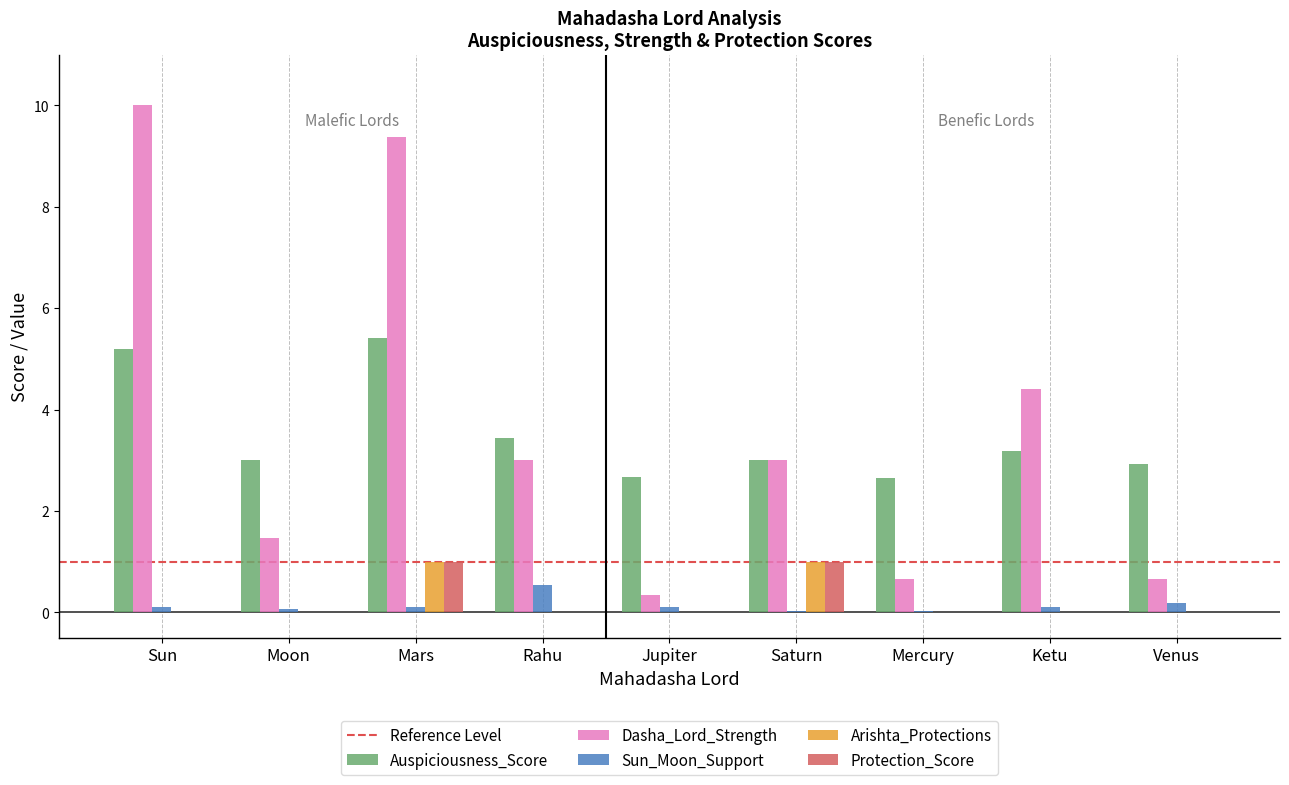

The value of Dasha_Lord_Strength at Moon is 1.5. True or false?

True